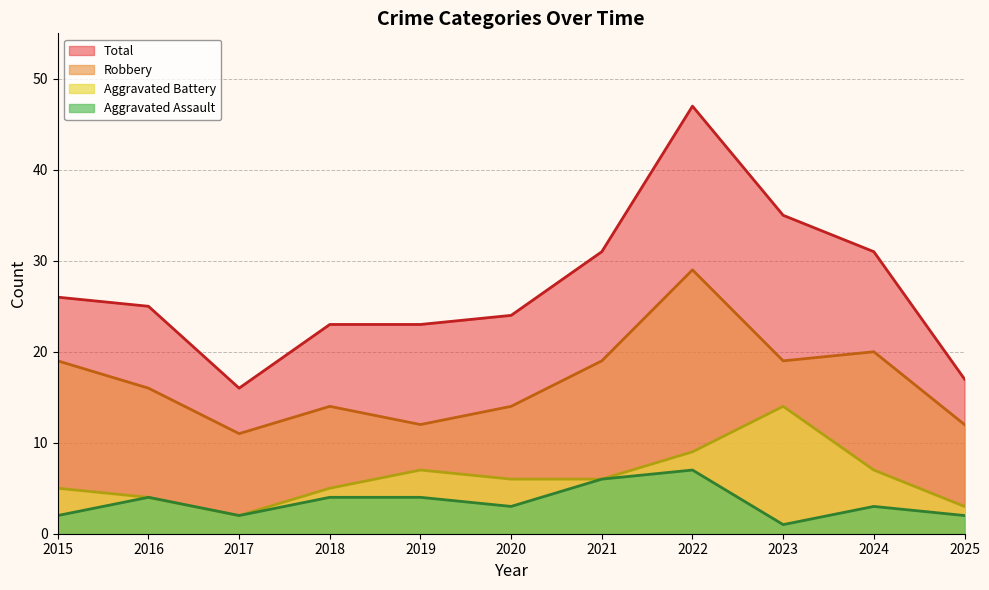

Which series has the largest total across all categories?

Total